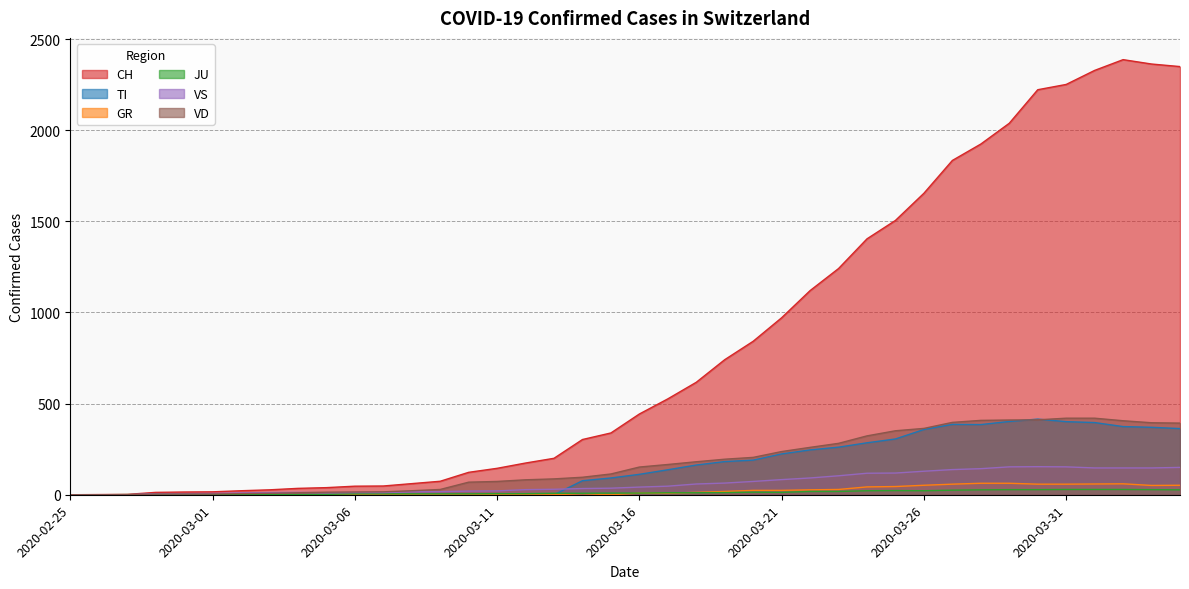

How many positive values does the CH series have?

39